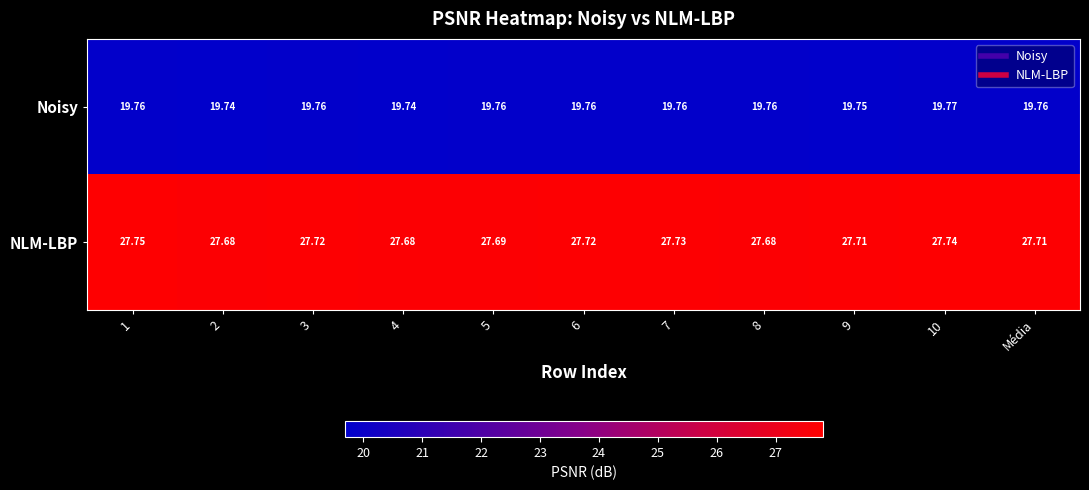

Which series changed the most between 4 and 8?

Noisy